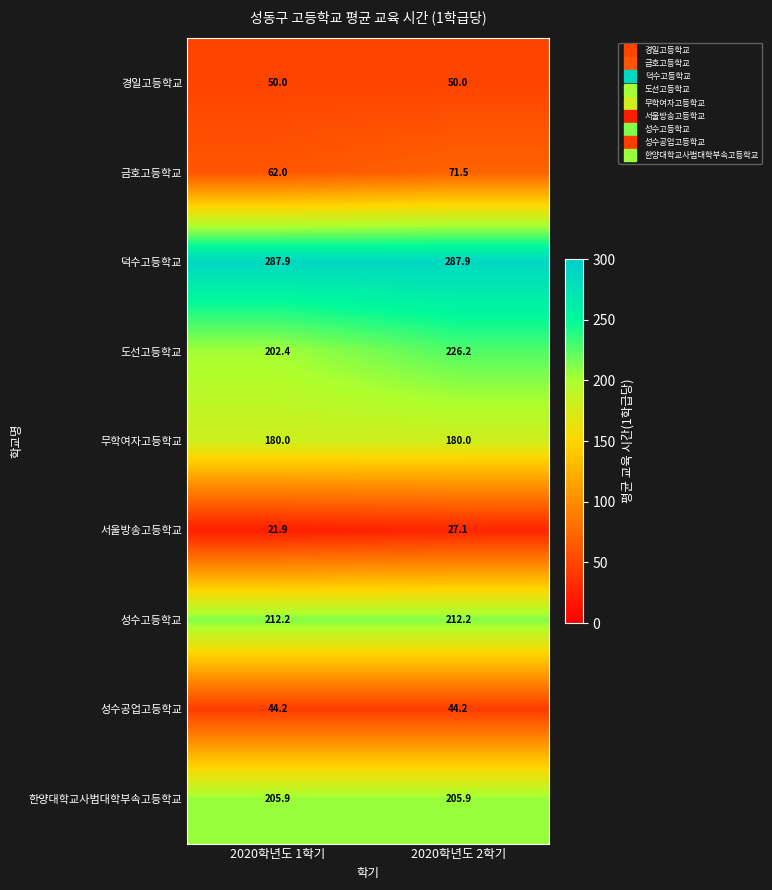

At how many categories does at least one series exceed 118?

2